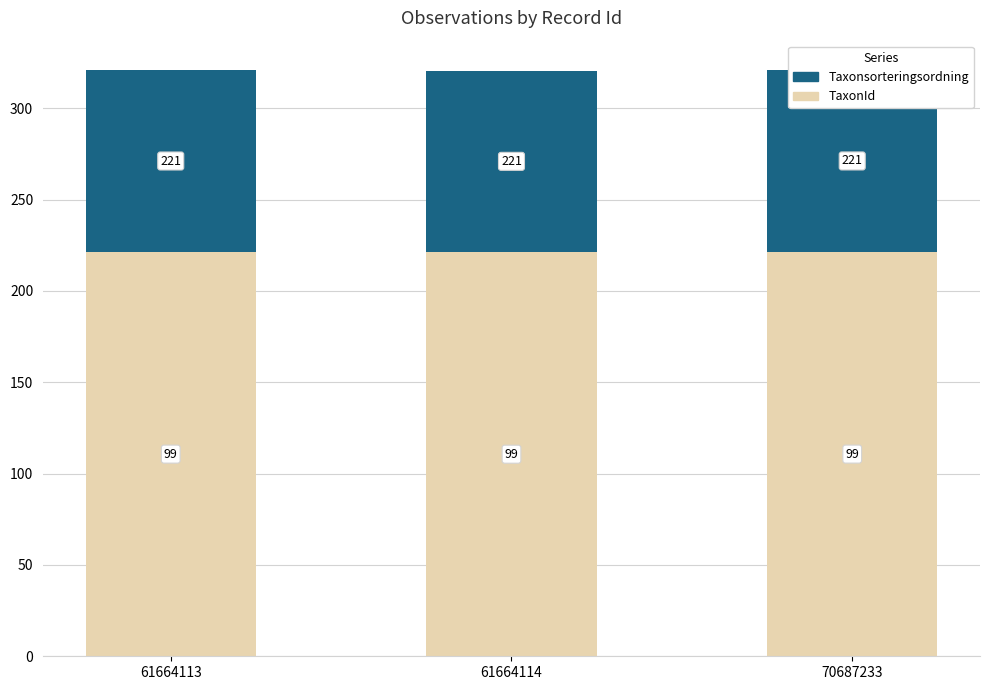

True or false: TaxonId has a value of 99.6 at 70687233.

True